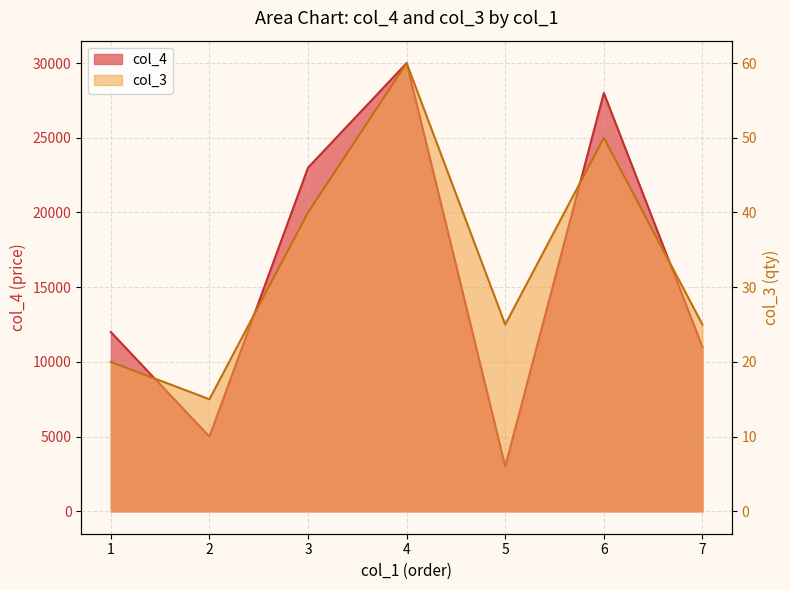

What are all the series names shown in the legend?

col_4, col_3